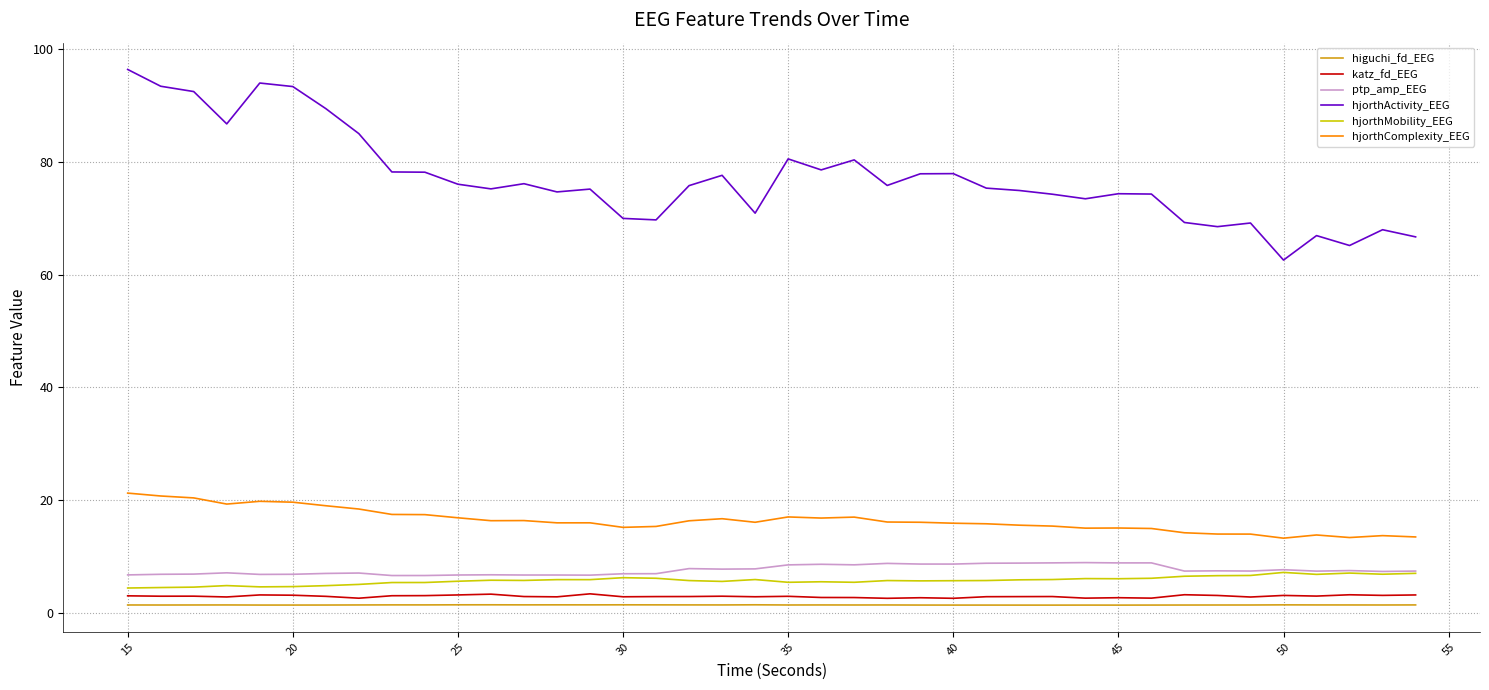

Which series has the largest range (max minus min)?

hjorthActivity_EEG